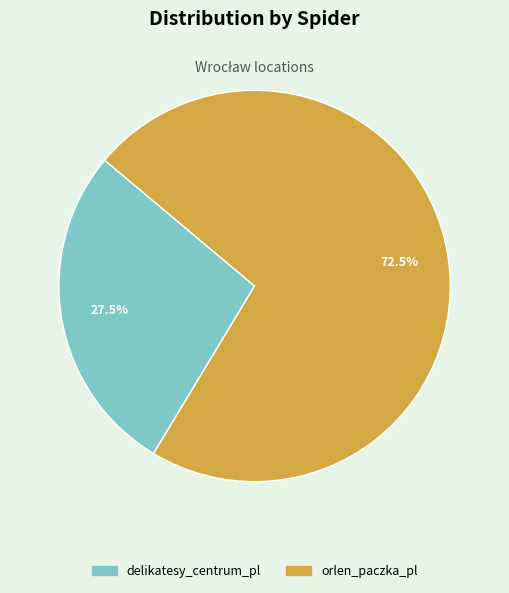

What percentage is NOT represented by orlen_paczka_pl?

27.5%